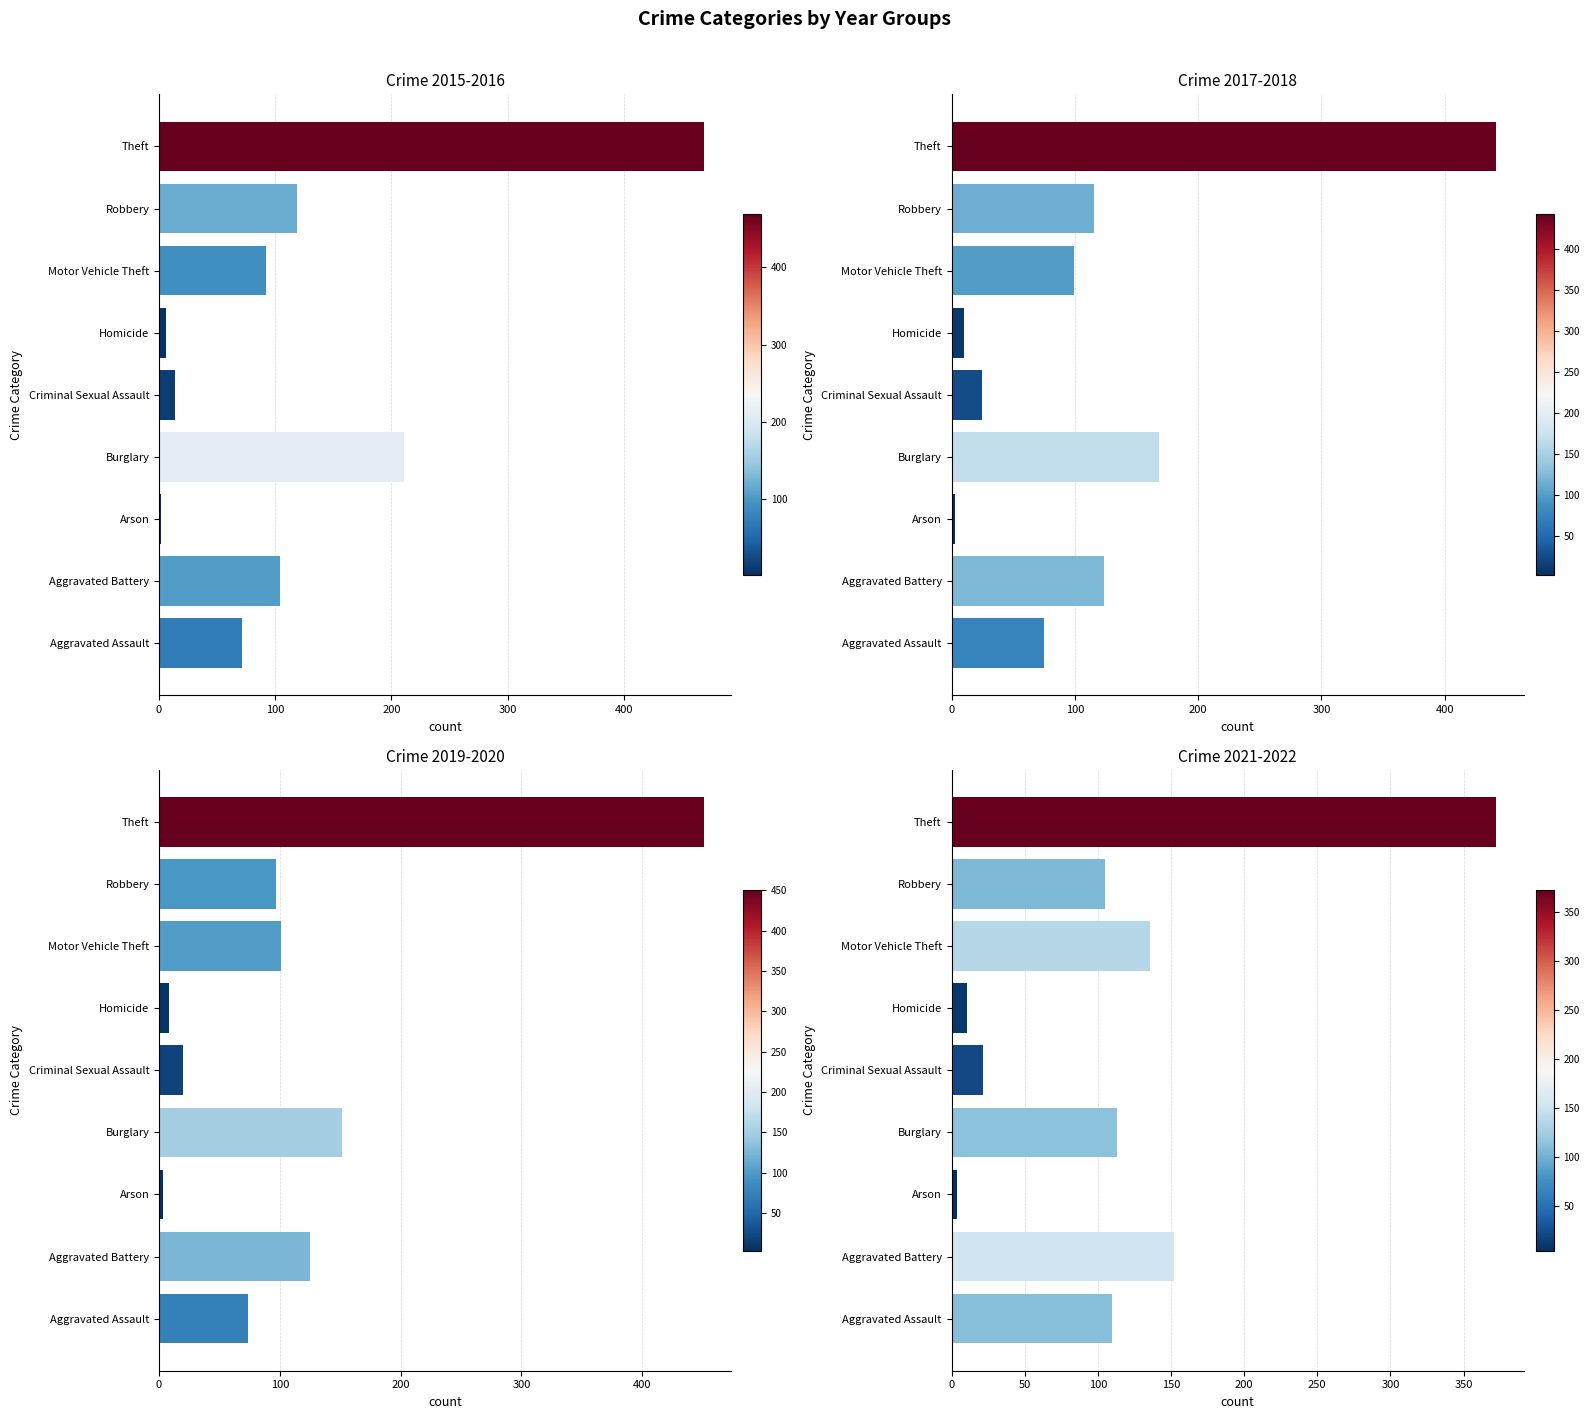

How many data points in 2017-2018 avg are above 99?

5